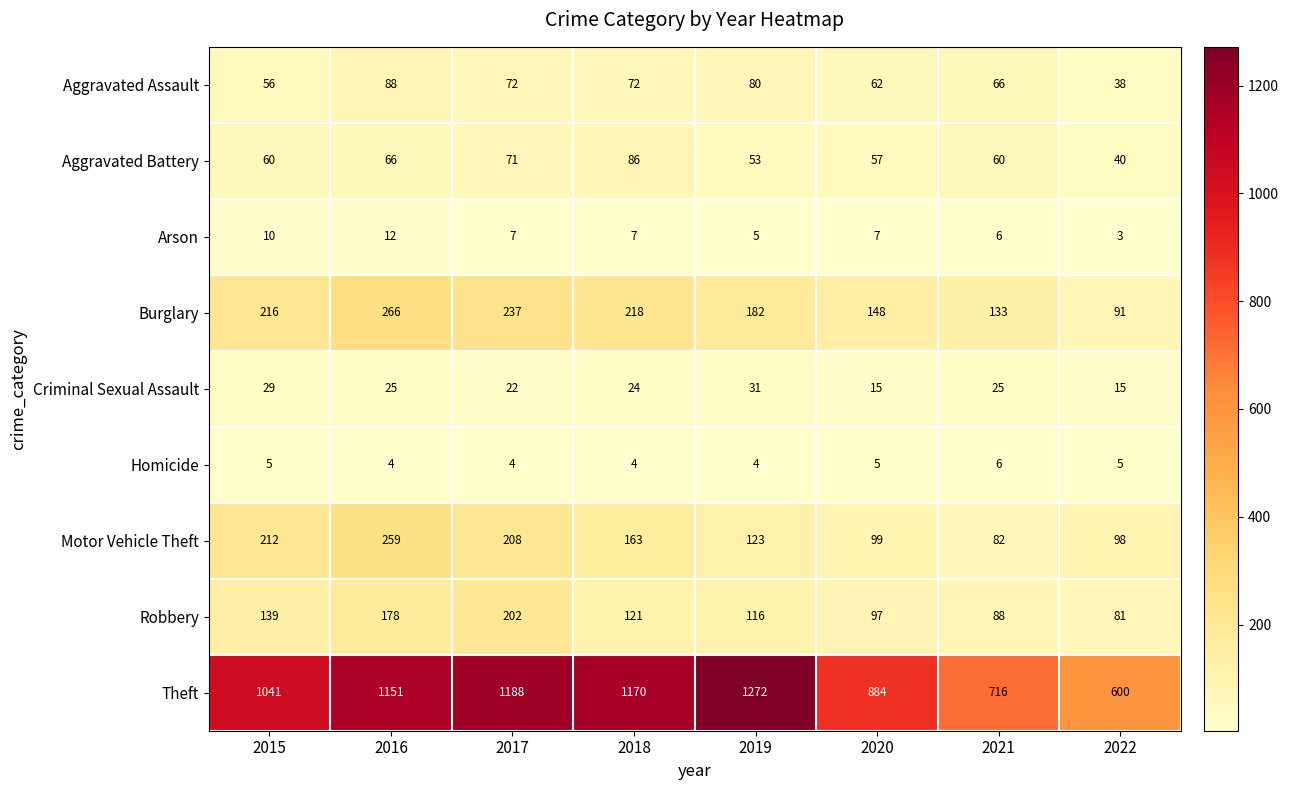

What is the spread (max minus min) of values at 2022?

597